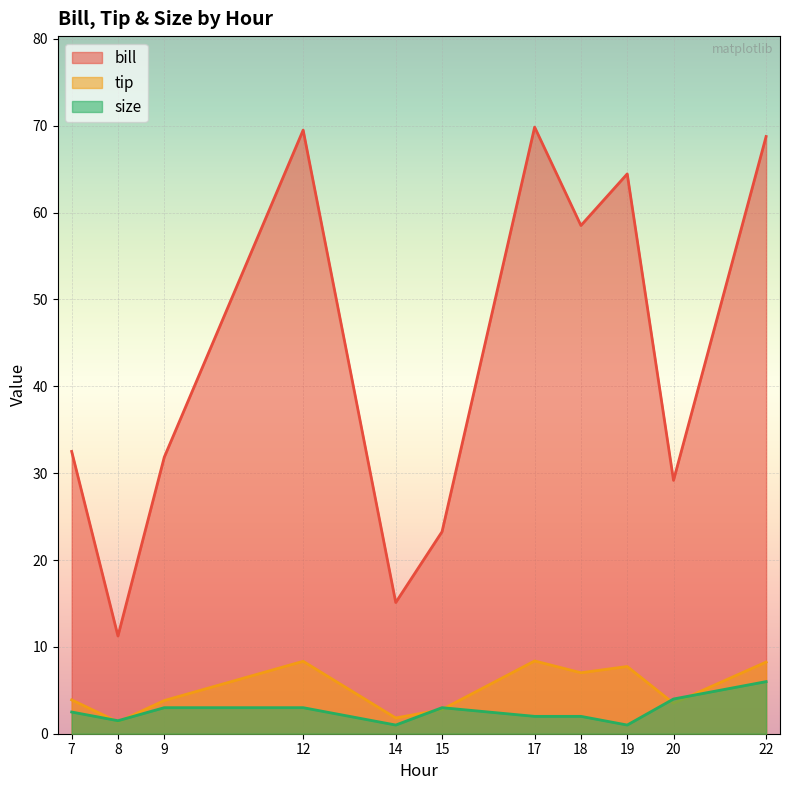

True or false: bill and size cross at least once.

False